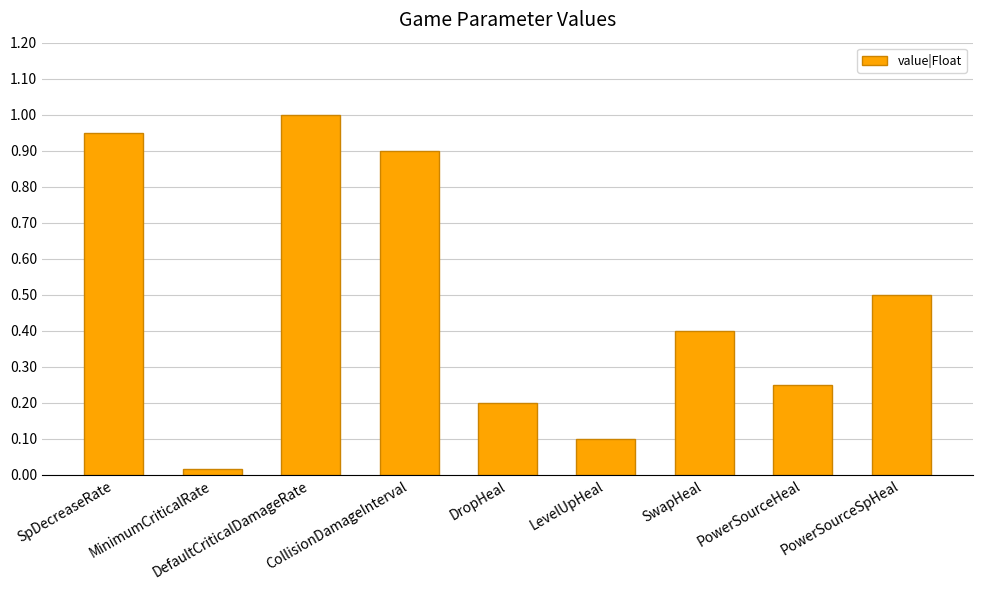

What is the difference between the maximum and minimum values?

1.0